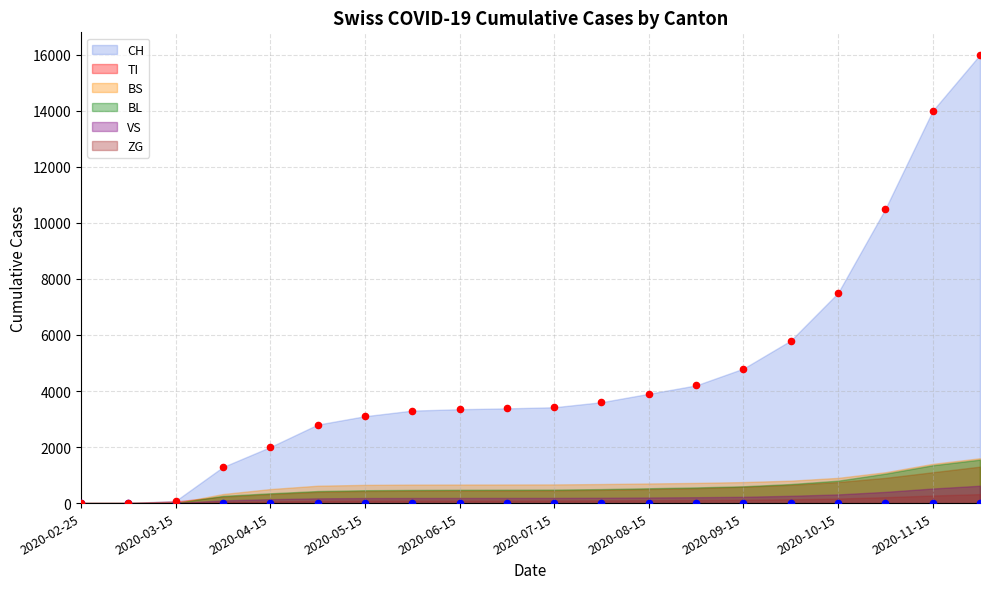

What are all the series names shown in the legend?

CH, TI, BS, BL, VS, ZG